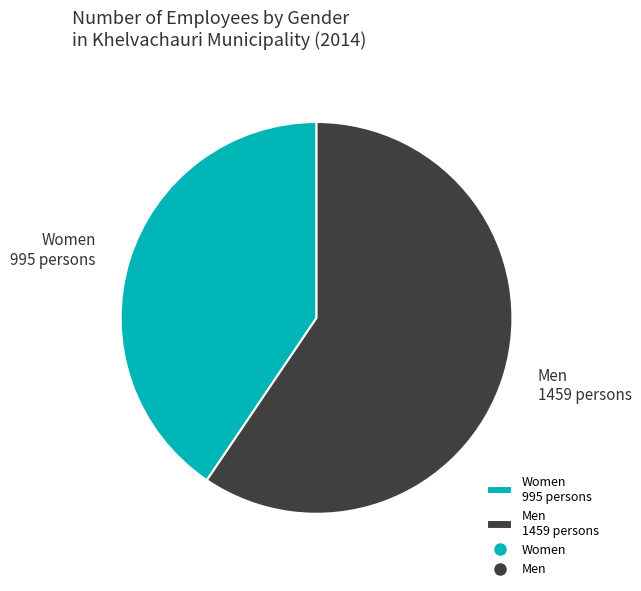

How many segments does this pie chart have?

2